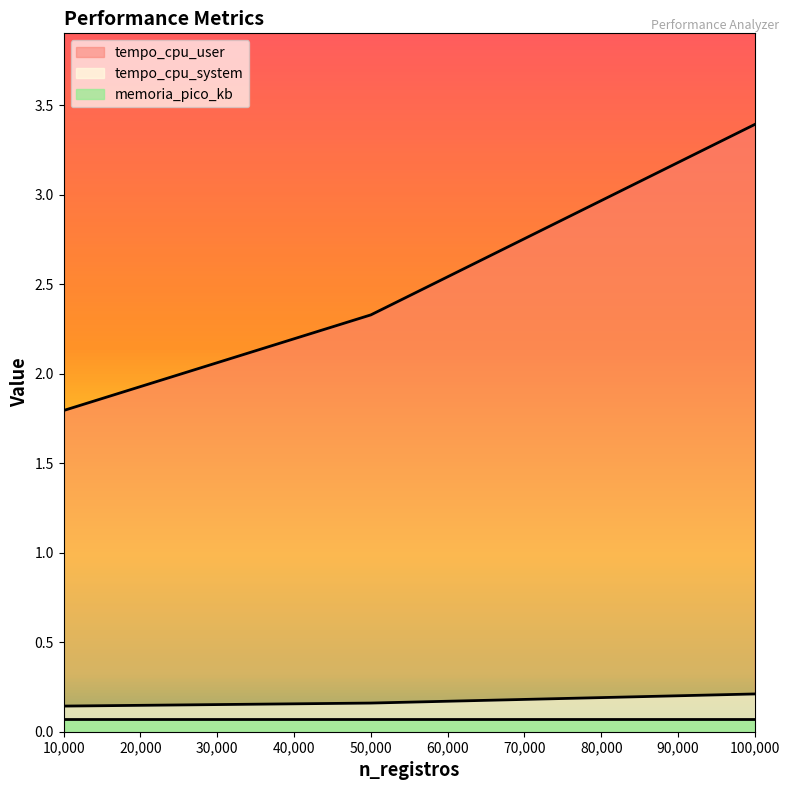

What is the difference between the maximum and second lowest values in the tempo_cpu_user series?

1.1